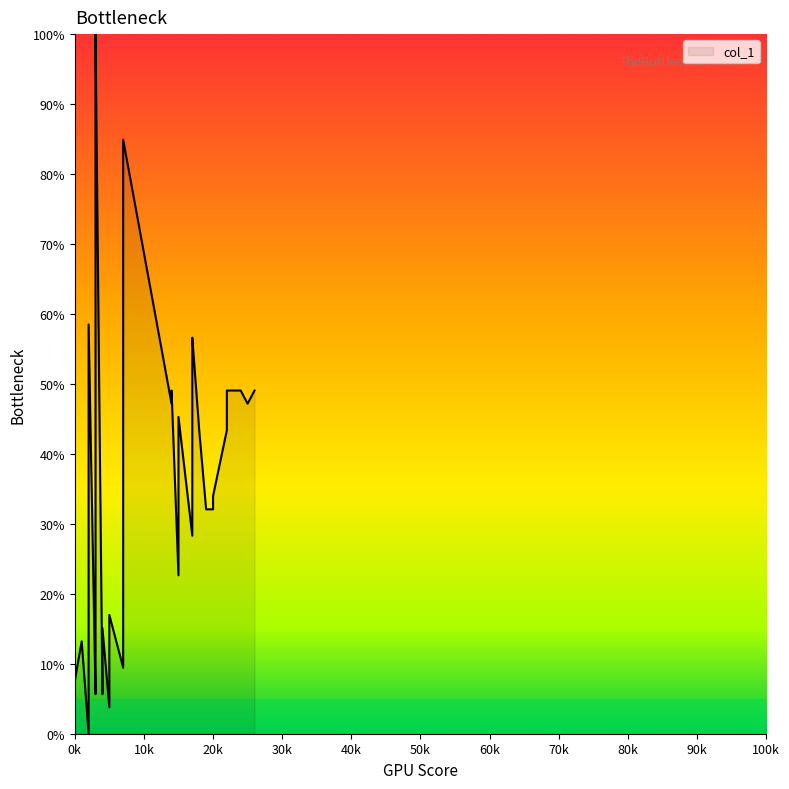

What is the greatest value displayed?

100.0